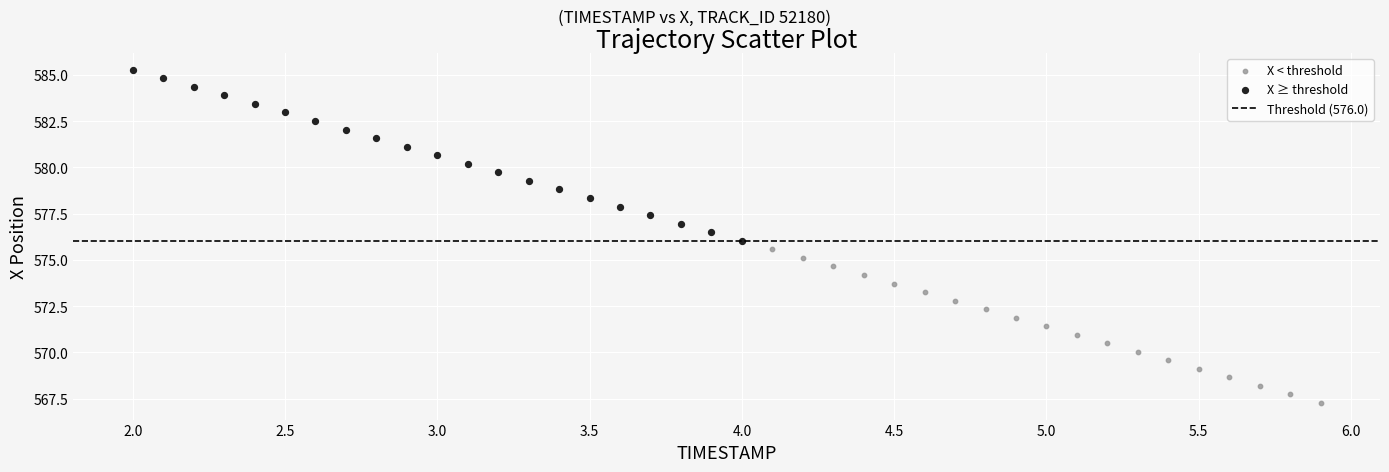

Which series contains the highest Y value?

X ≥ threshold